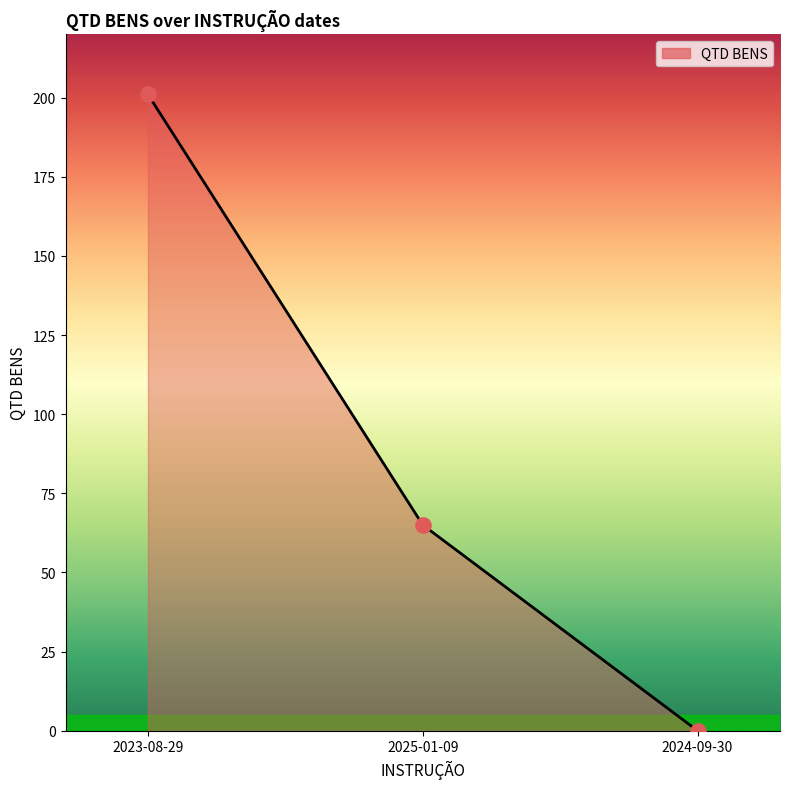

Which has a higher value, 2024-09-30 or 2023-08-29?

2023-08-29